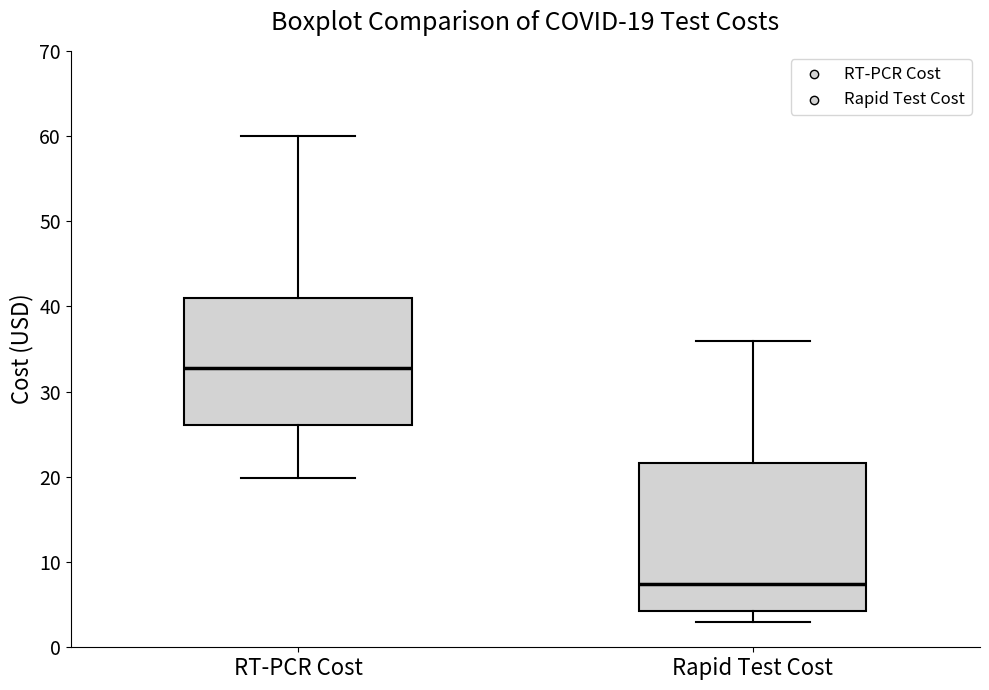

Which box's median line is the lowest?

Rapid Test Cost